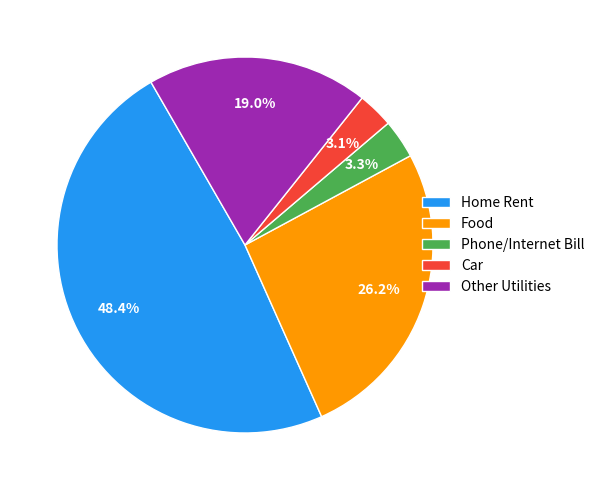

What is the ratio of the value at Car to the value at Phone/Internet Bill?

0.9